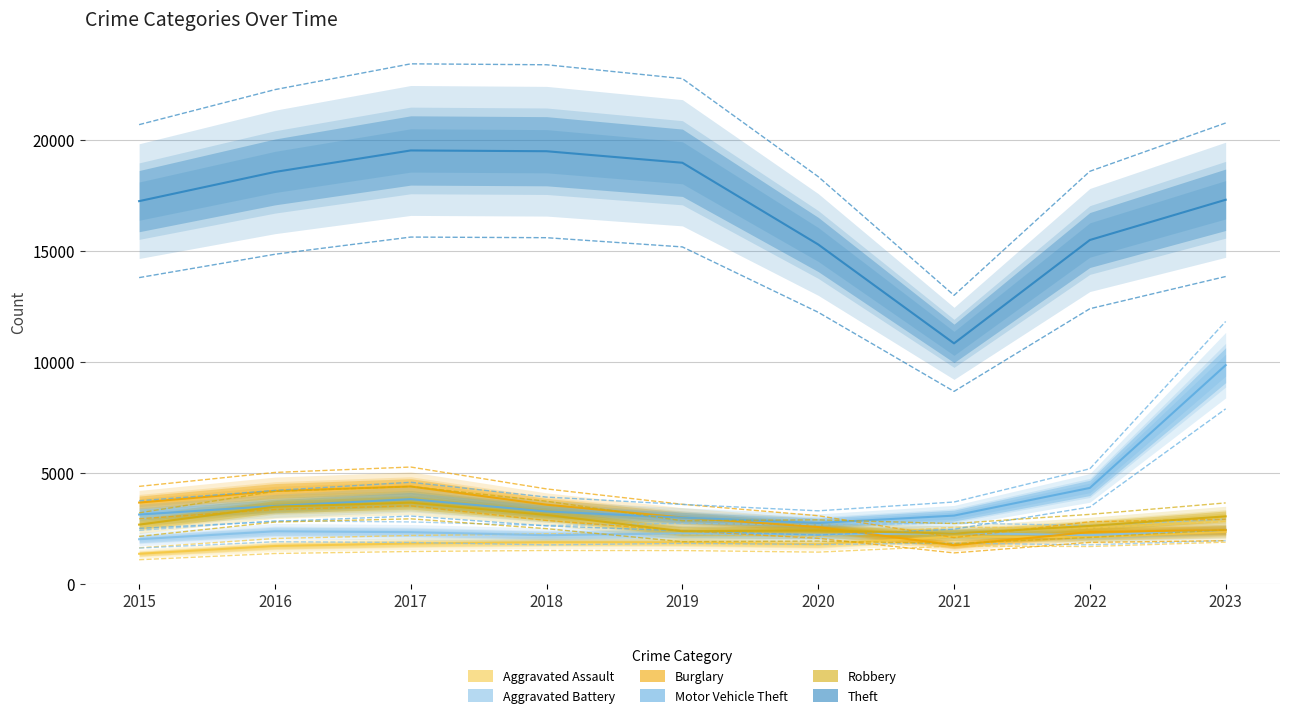

True or false: Aggravated Assault and Burglary cross at least once.

False